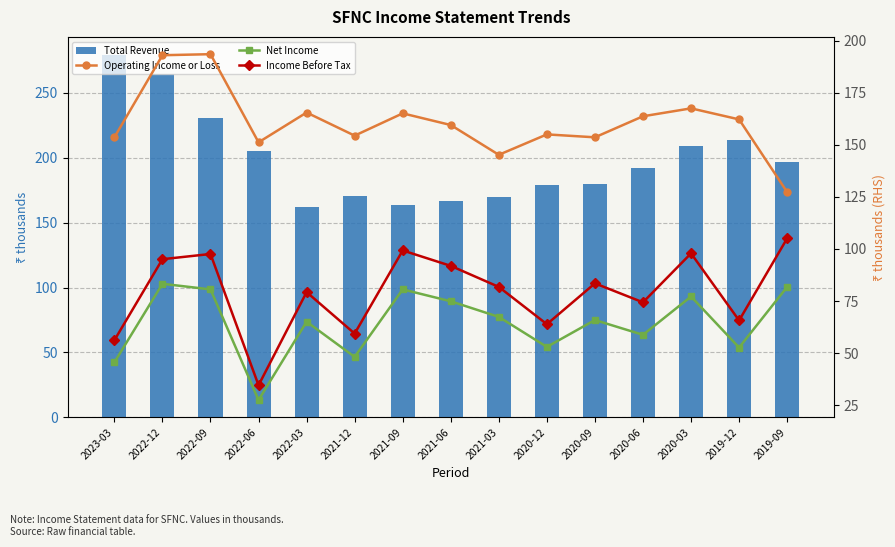

What is the highest value of the Operating Income or Loss series?

193.5